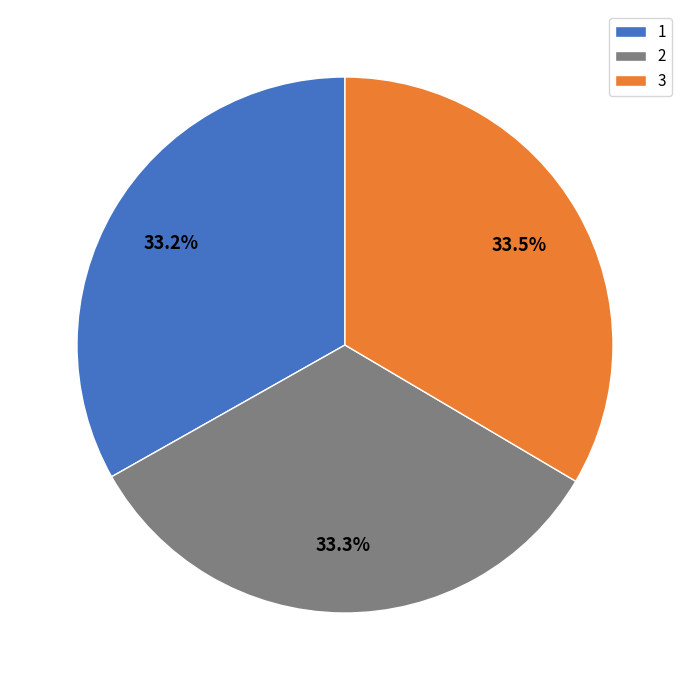

The 2 slice represents 33% of the pie. True or false?

True